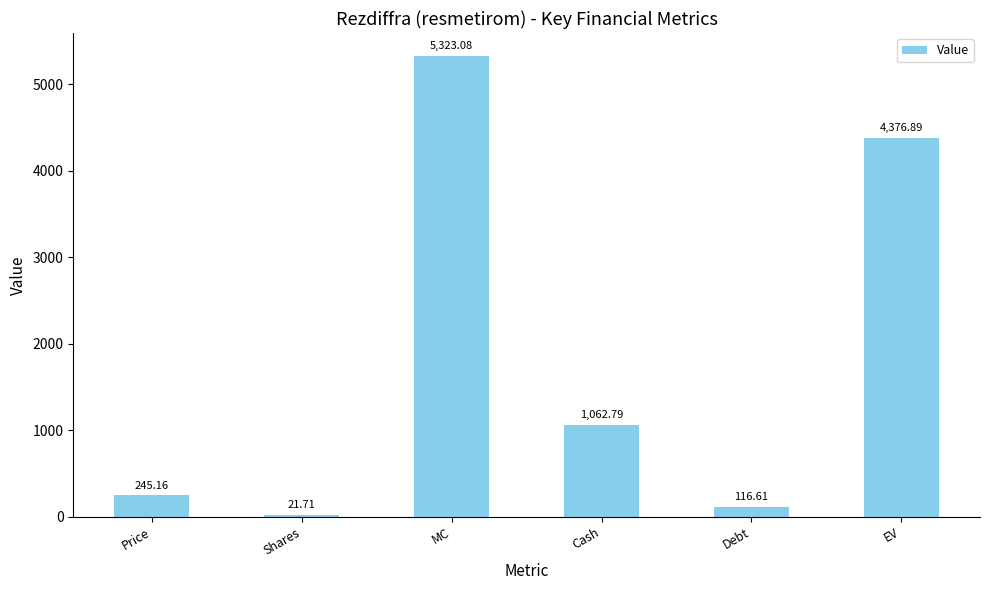

What is the difference between the values at EV and MC?

946.2